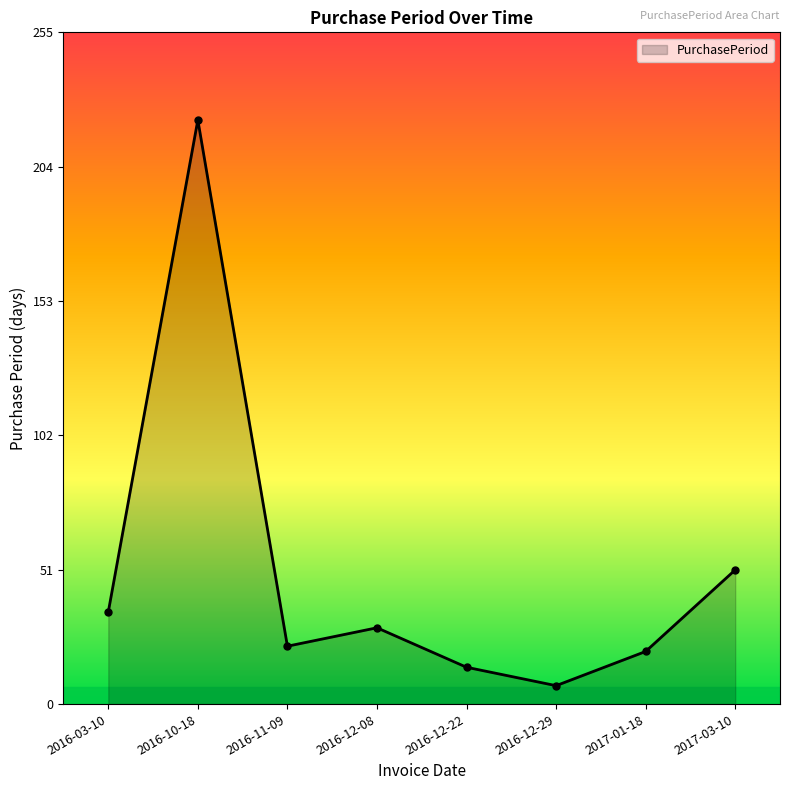

Approximately how many times larger is the value at 2016-10-18 compared to 2017-03-10?

4.4